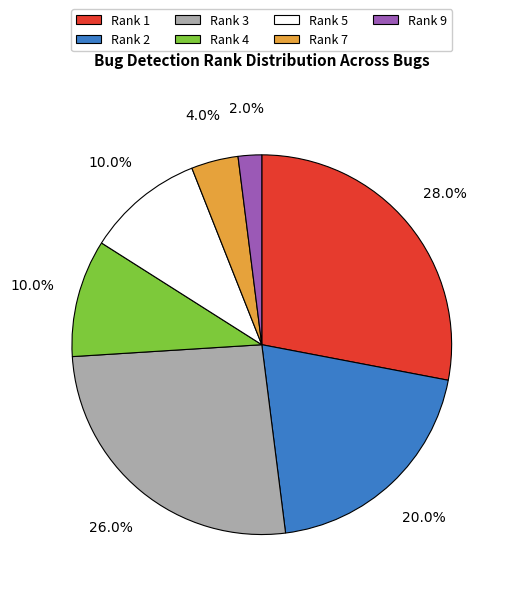

What percentage is the Rank 2 slice, to the nearest percent?

20%